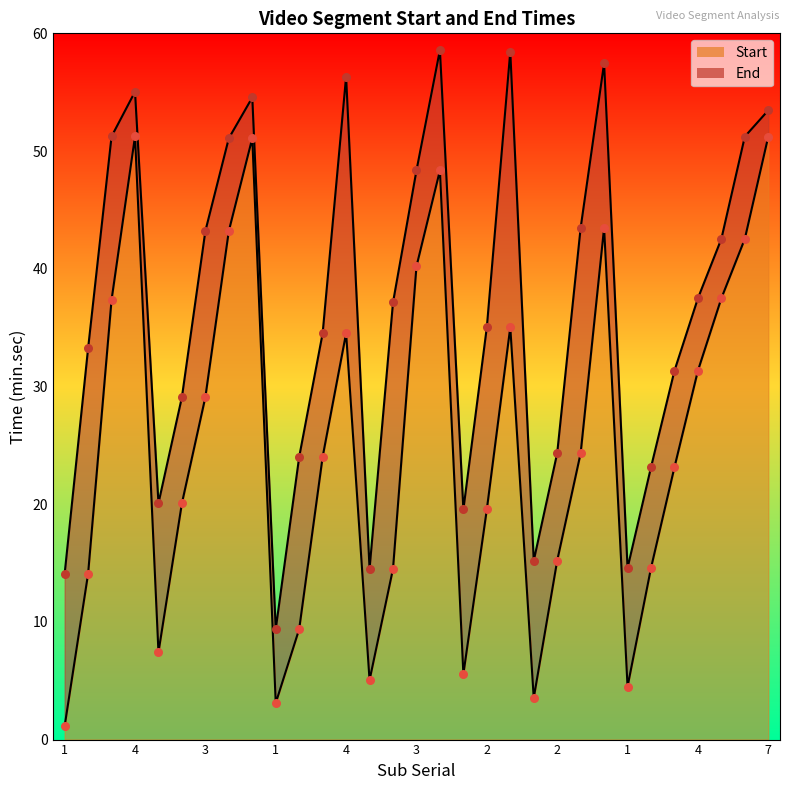

Which series has the largest total across all categories?

End